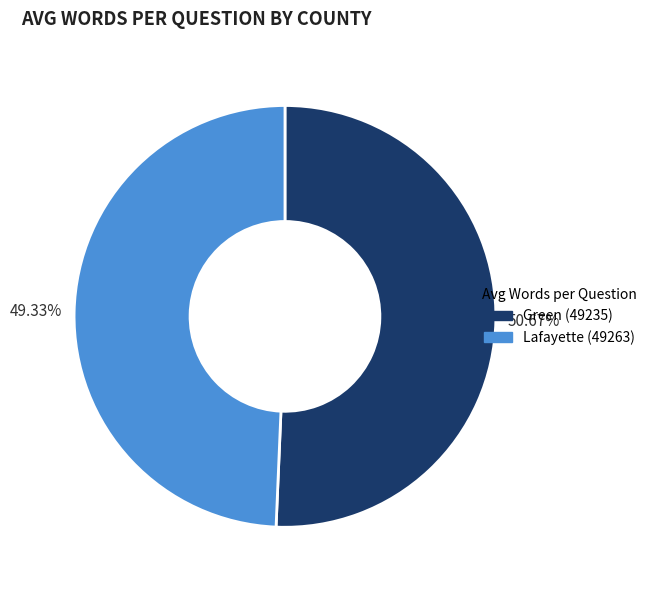

The Green (49235) slice represents 51% of the pie. True or false?

True